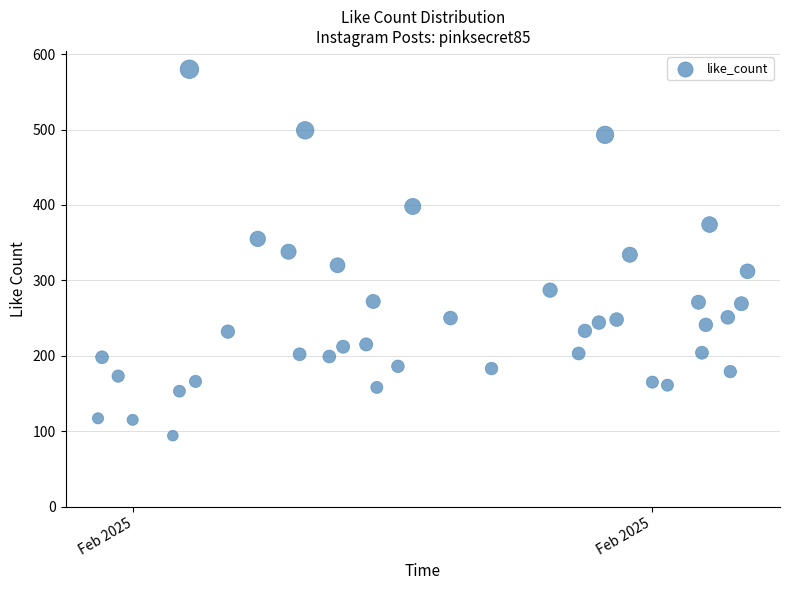

What is the range of Y values (max minus min)?

486